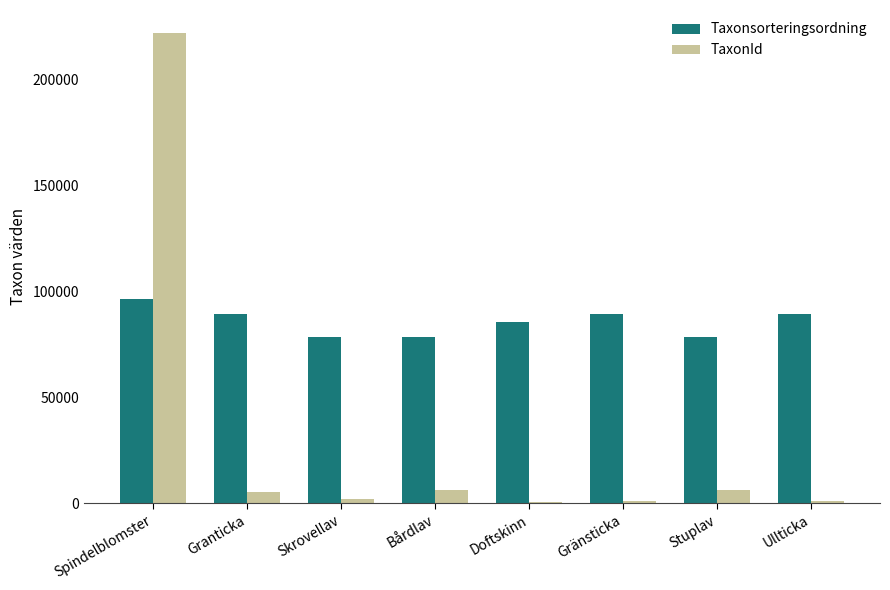

At which category is the sum across all series the highest?

Spindelblomster